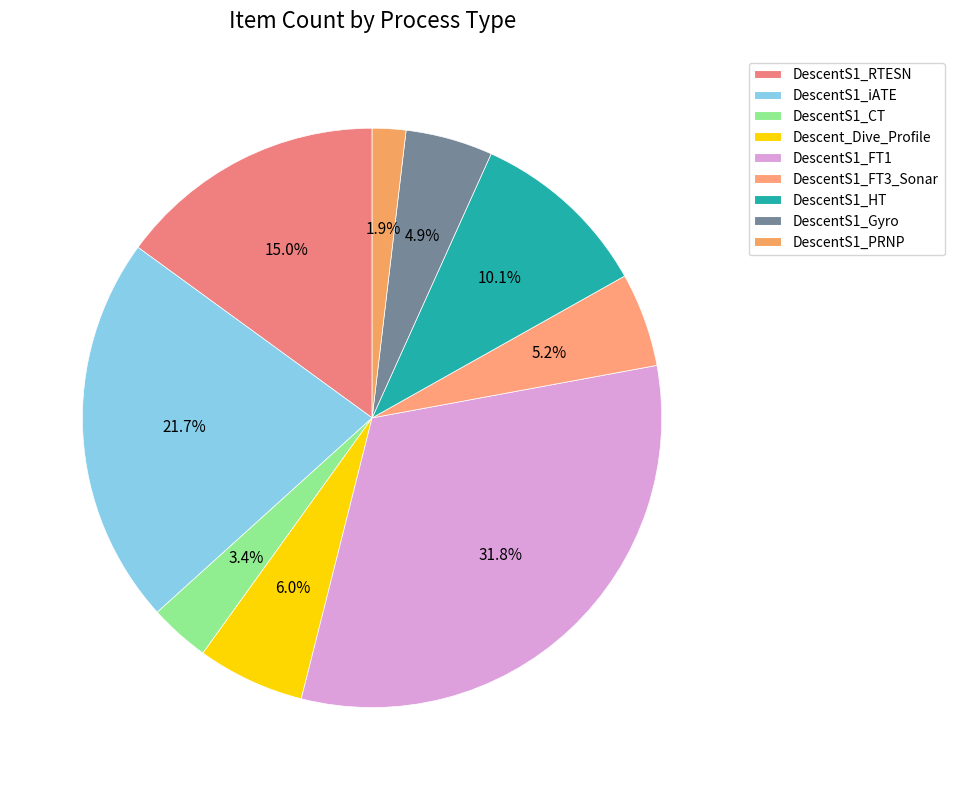

To the nearest percent, what is the difference between the largest and smallest slice percentages?

30%